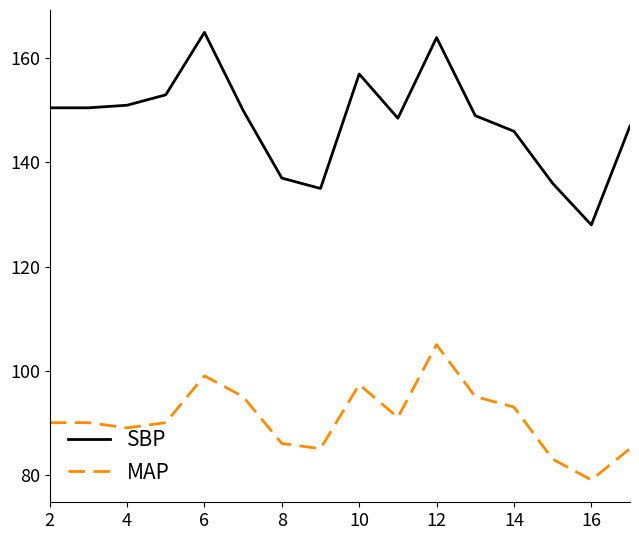

True or false: SBP and MAP intersect in this chart.

False